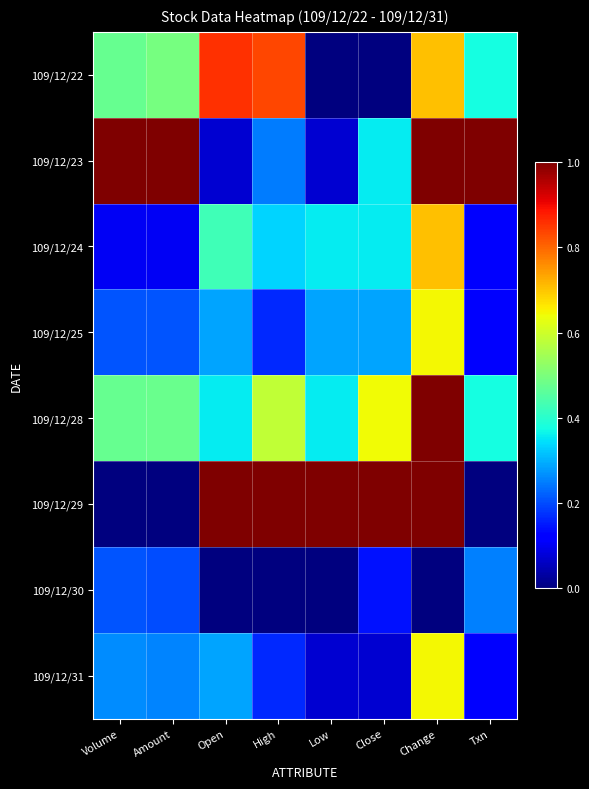

Which series has the largest range (max minus min)?

109/12/29